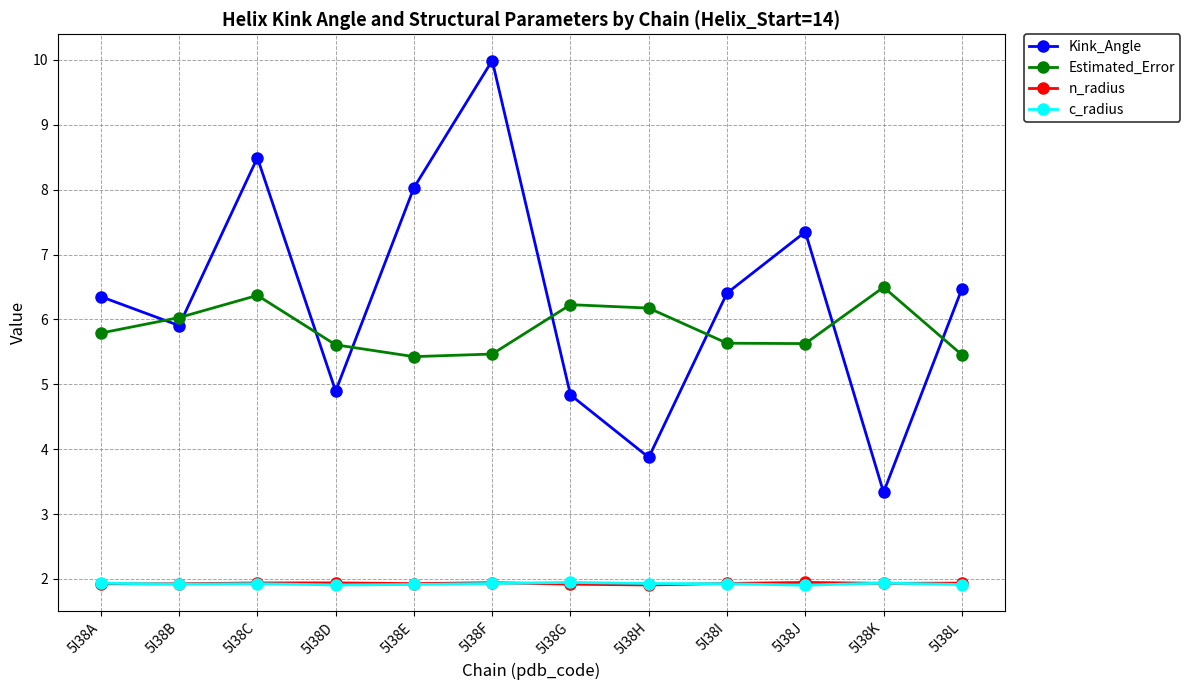

What is the sum of all c_radius values?

23.1